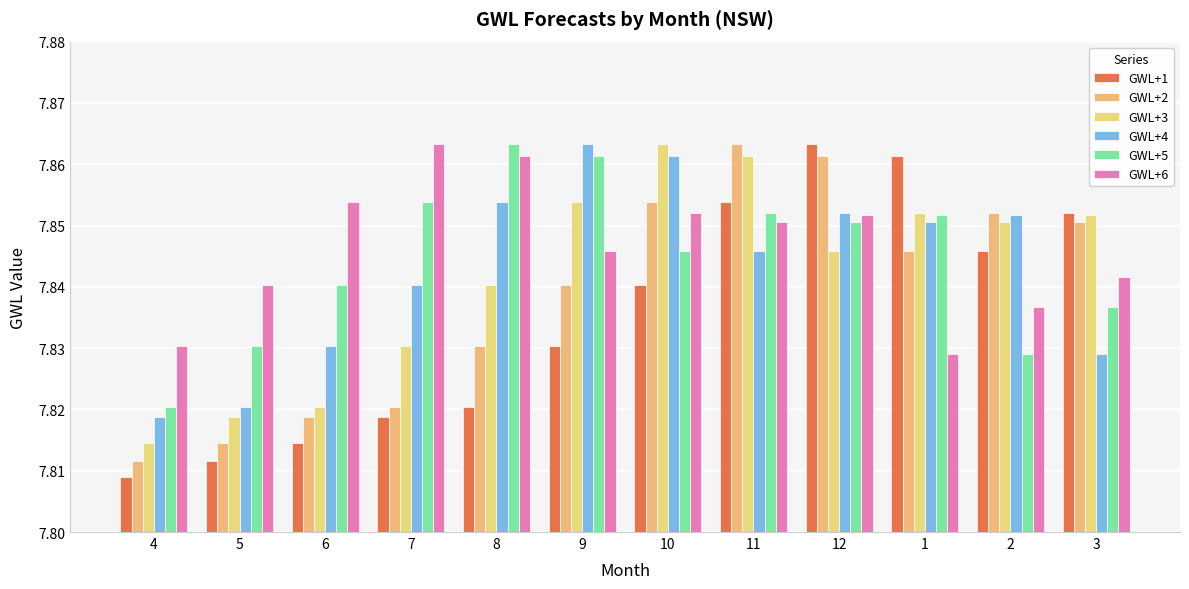

Which has a higher value, 10 or 8?

10